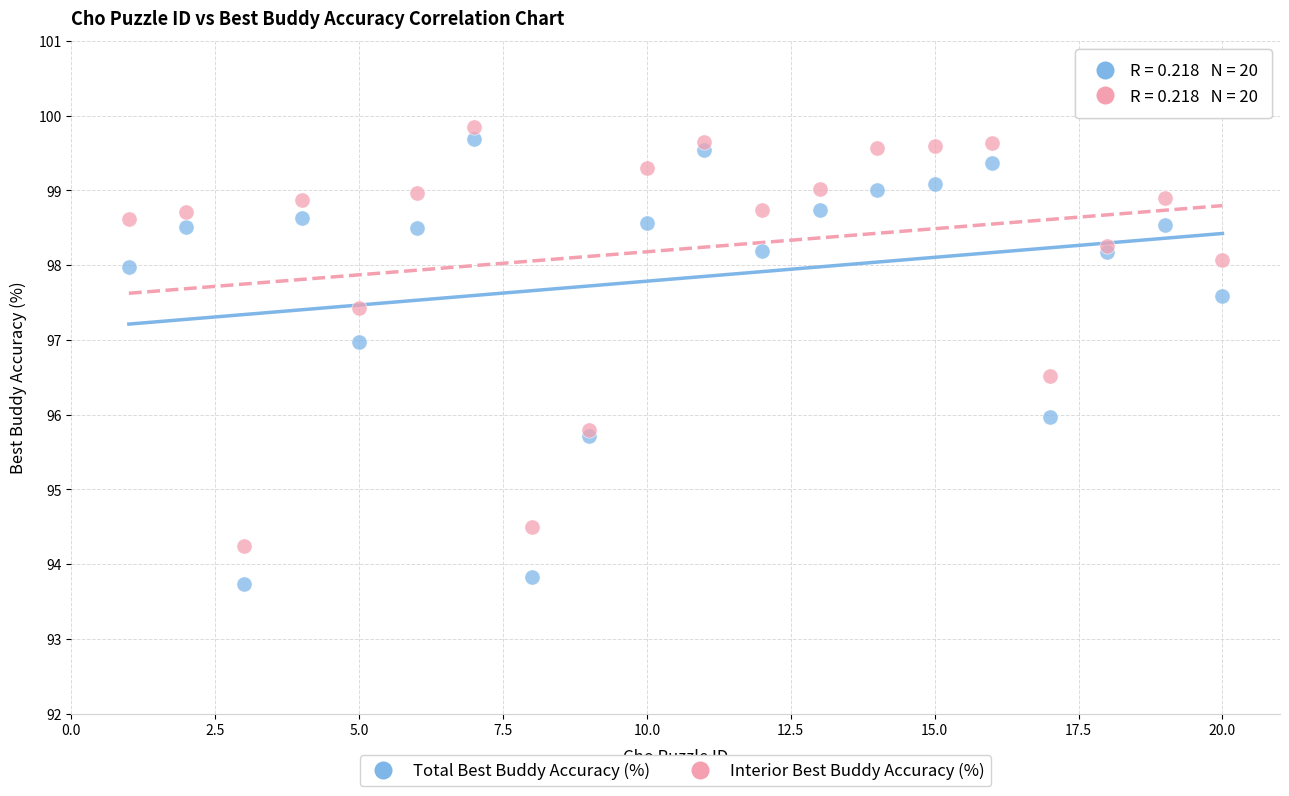

Which series has the largest Y range (max minus min)?

Total Best Buddy Accuracy (%)